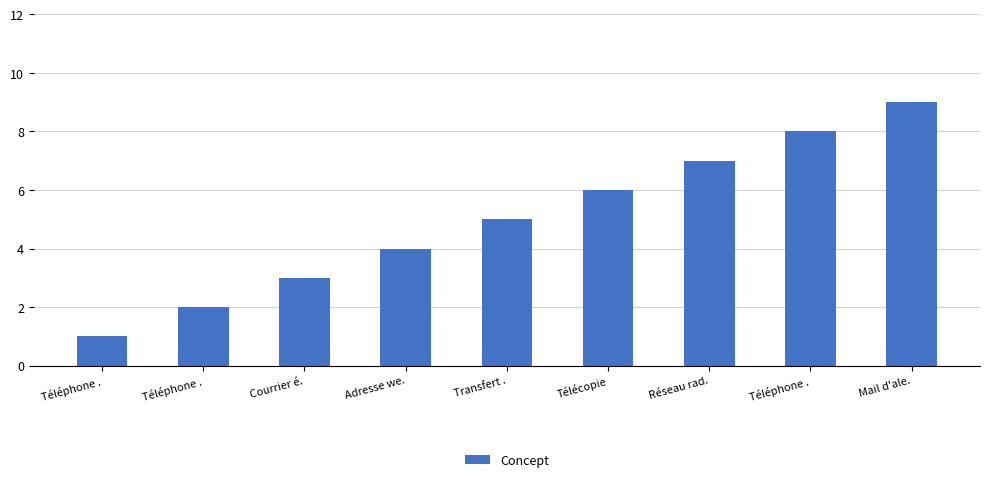

What is the sum of all values?

45